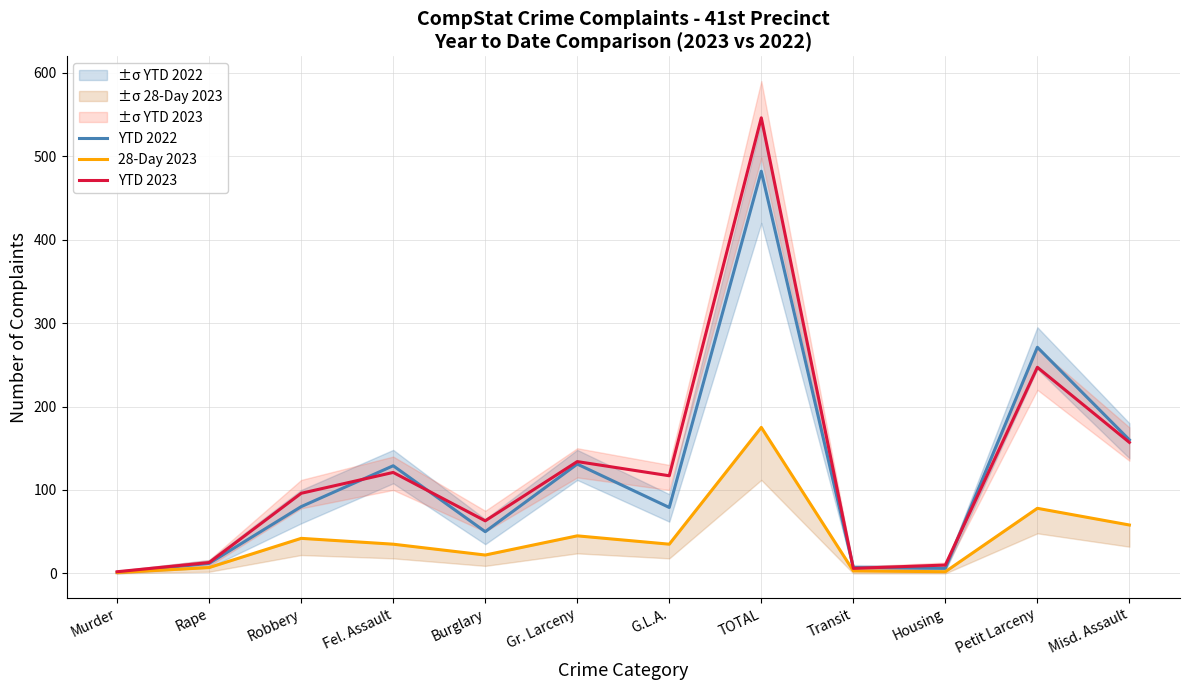

What is the difference between the maximum and minimum values in the YTD 2023 series?

544